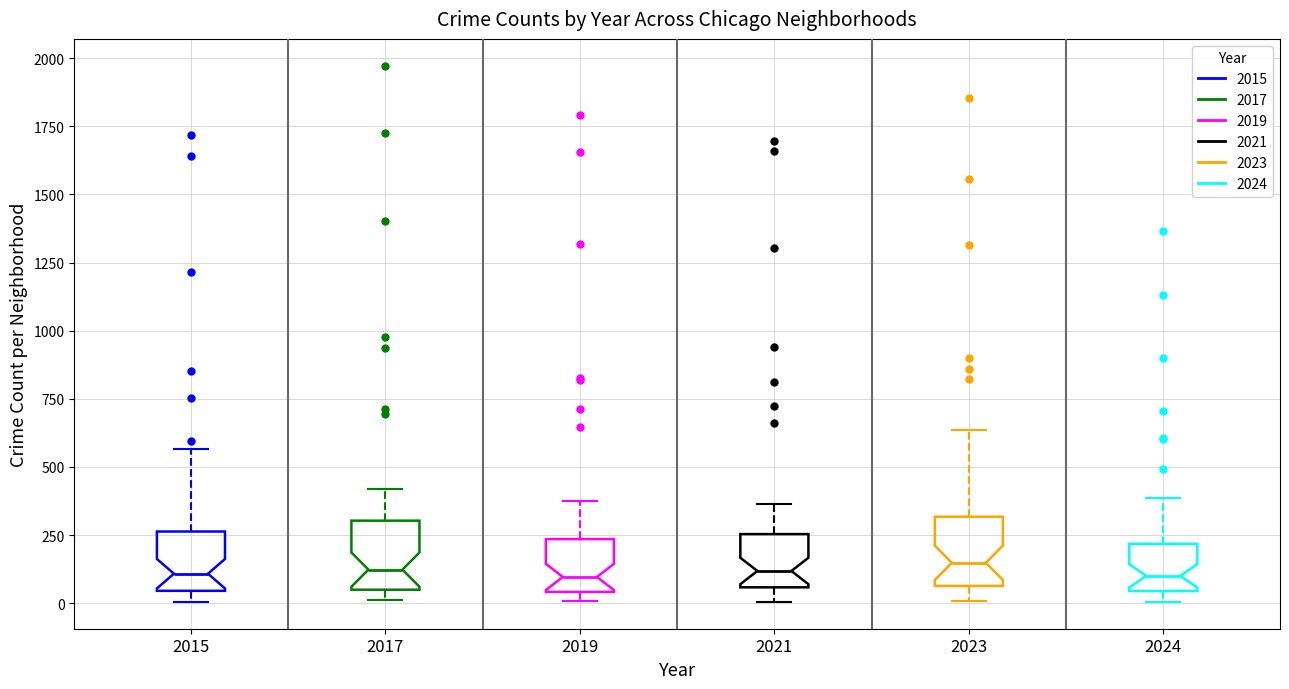

Reading left to right, transcribe this box plot: for each box, give where its median line is, the range the box spans, and where its two whiskers end, as read against the y-axis. The values are not printed on the chart, so give them approximately, as read against the axis.

2015: median 100, box 50 to 250, whiskers 0 to 550
2017: median 100, box 50 to 300, whiskers 0 to 400
2019: median 100, box 50 to 250, whiskers 0 to 400
2021: median 100, box 50 to 250, whiskers 0 to 350
2023: median 150, box 50 to 300, whiskers 0 to 650
2024: median 100, box 50 to 200, whiskers 0 to 400